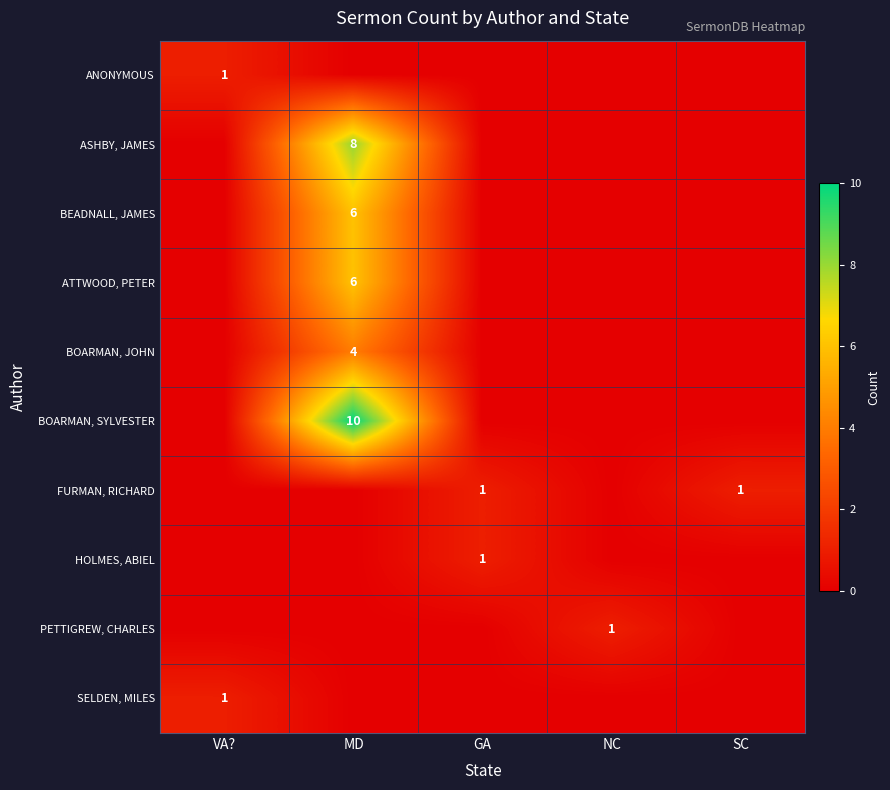

Count the number of data series in this chart.

10